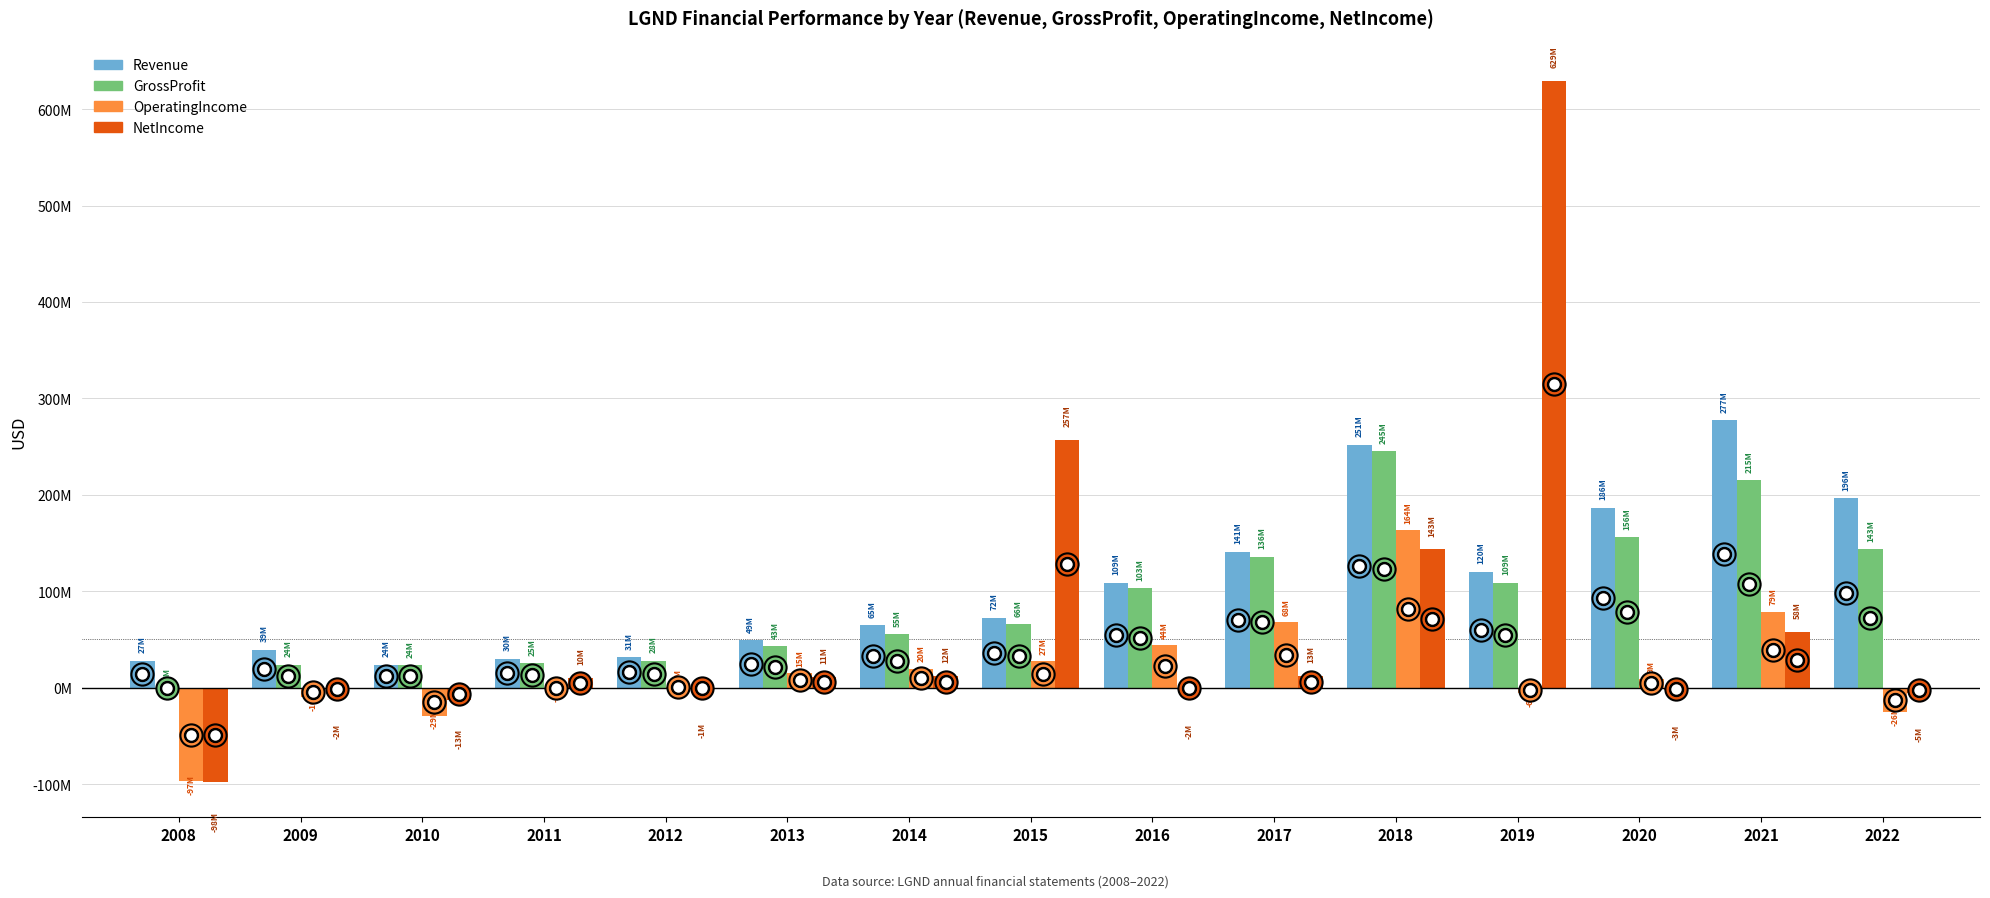

Where does the GrossProfit series first go above 66107000?

2016